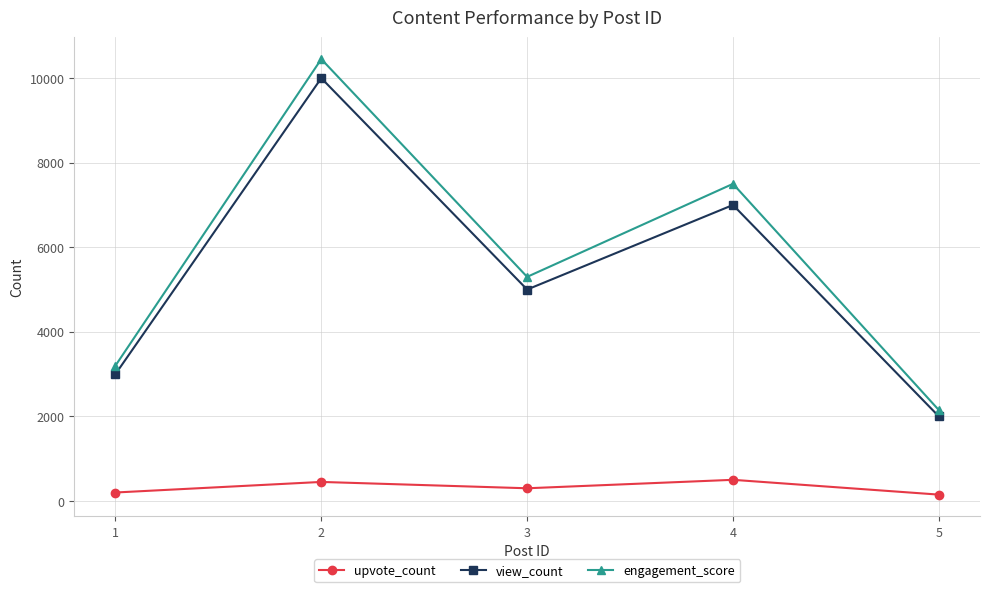

What are all the series names shown in the legend?

upvote_count, view_count, engagement_score